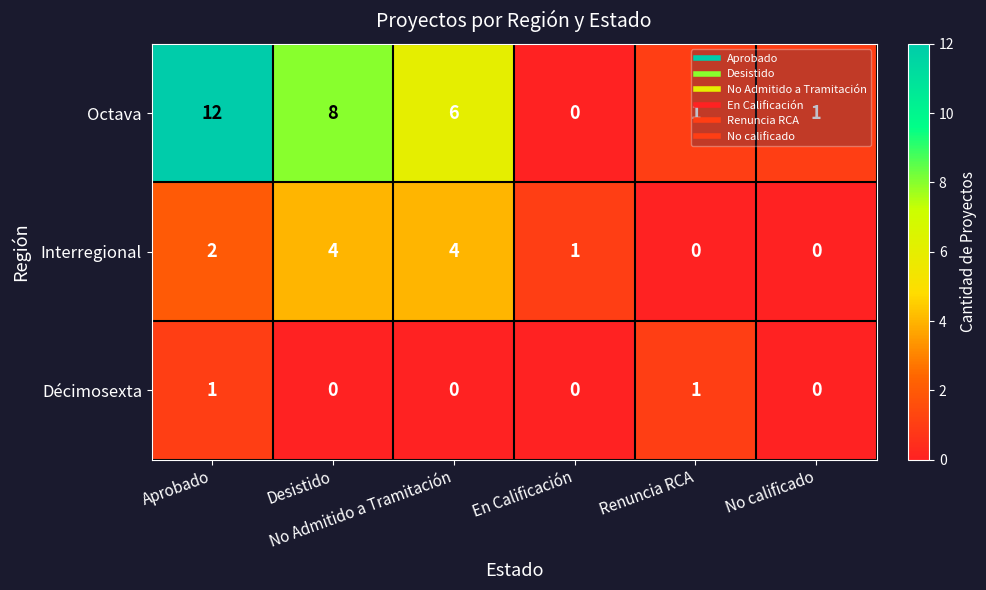

Between No Admitido a Tramitación and En Calificación, which series saw the biggest shift?

Octava